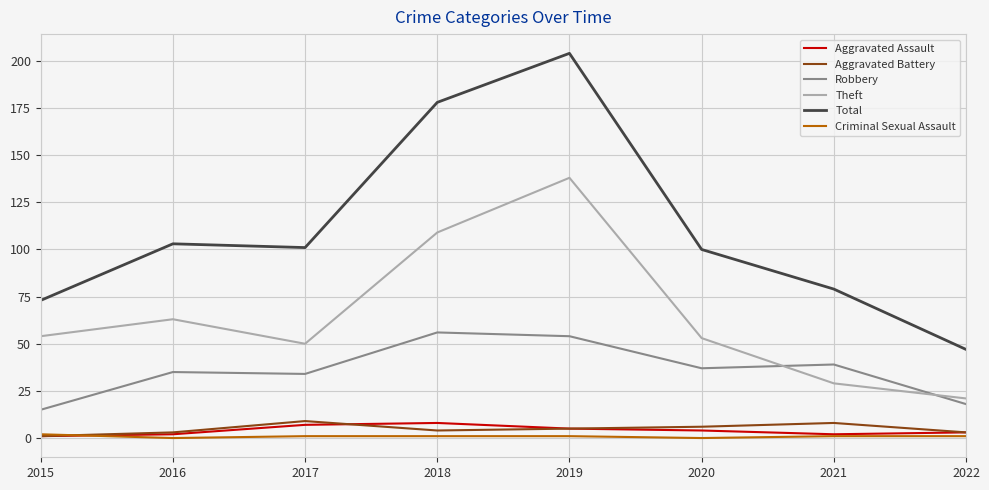

True or false: Theft has more than 0 interior local peaks.

True